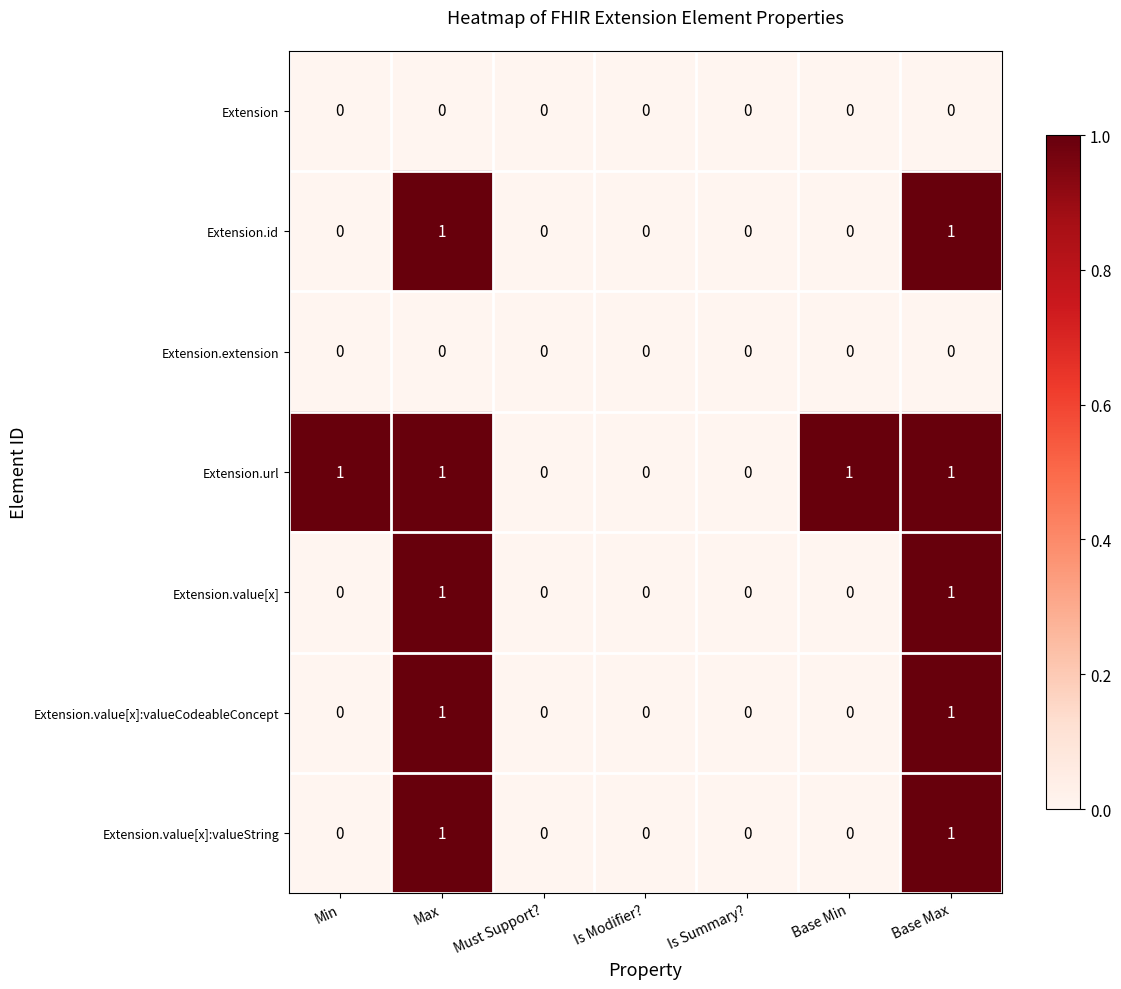

The Extension.url series shows 2 at Max. True or false?

False